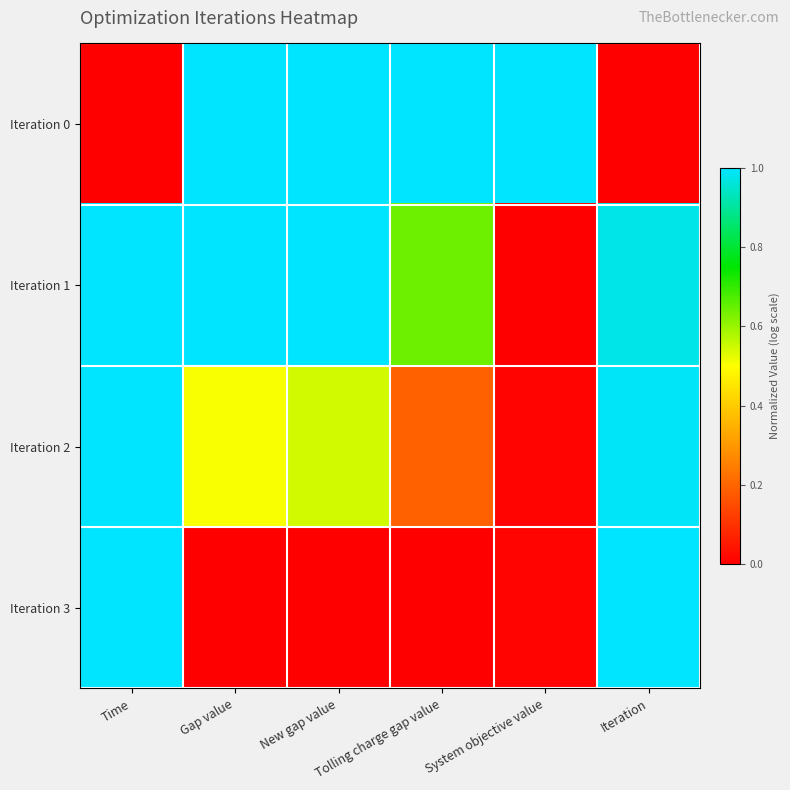

Which label corresponds to the largest value in the chart?

Gap value